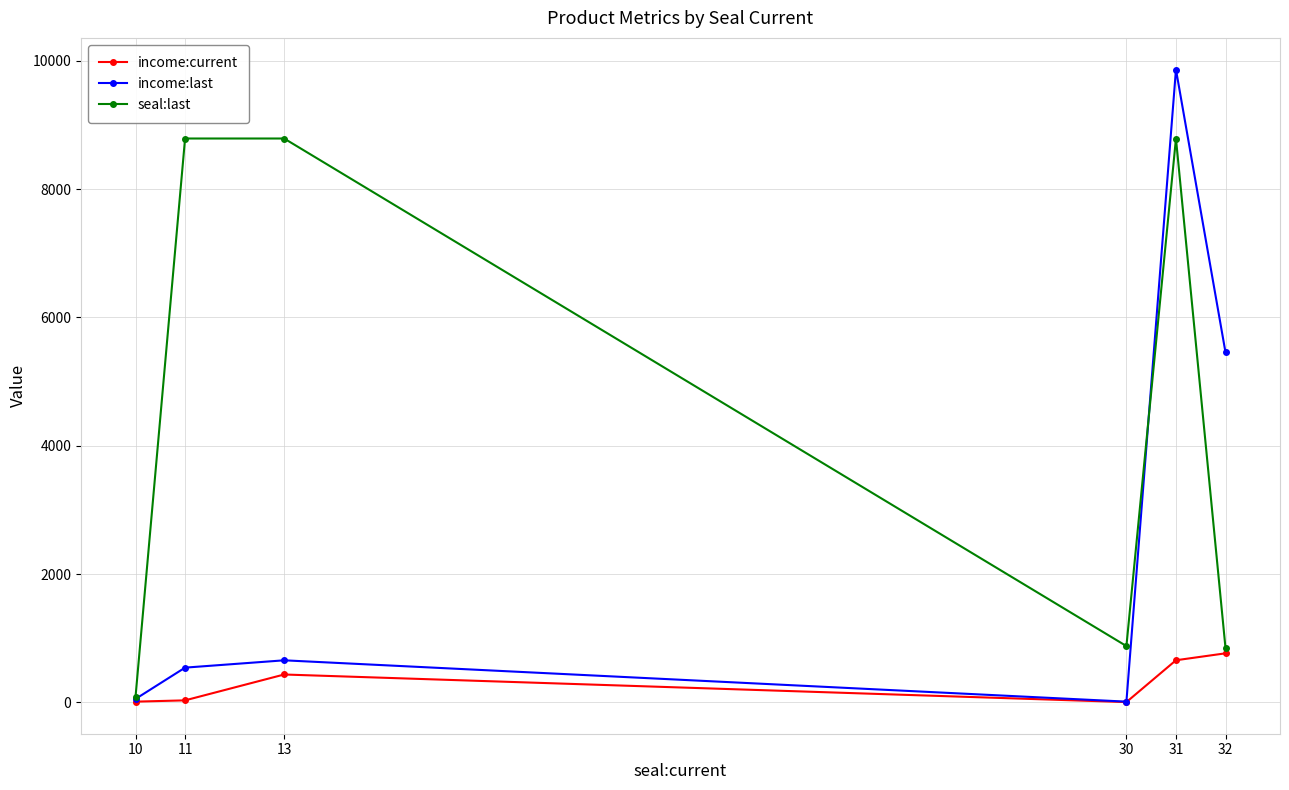

True or false: income:last has more than 1 interior local peaks.

True